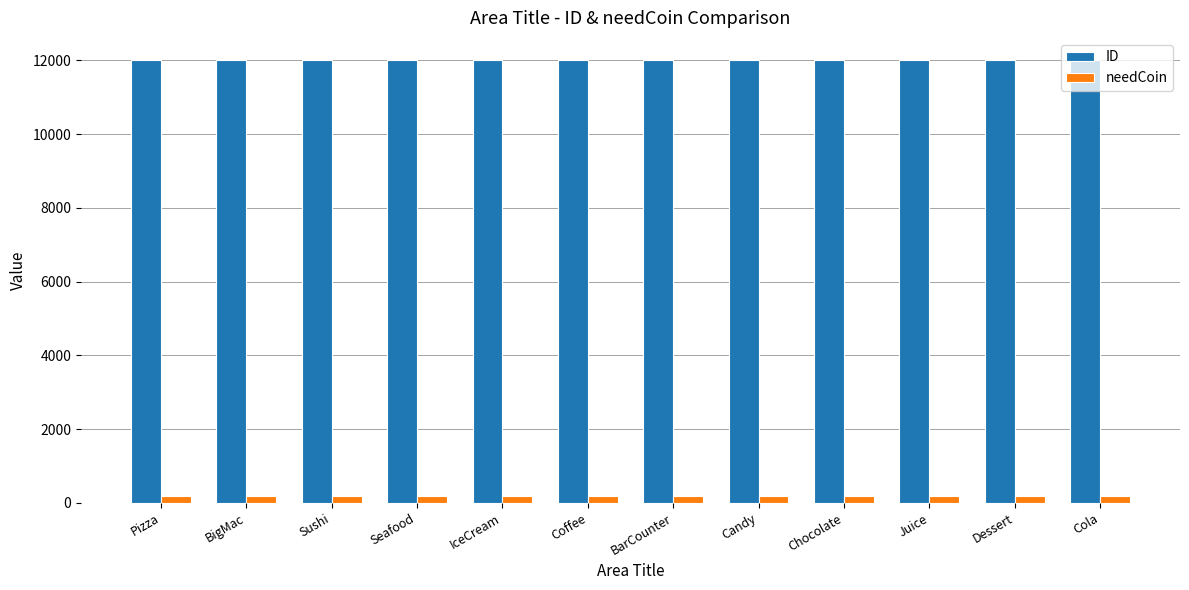

What is the label of the 10th bar from the left?

Juice